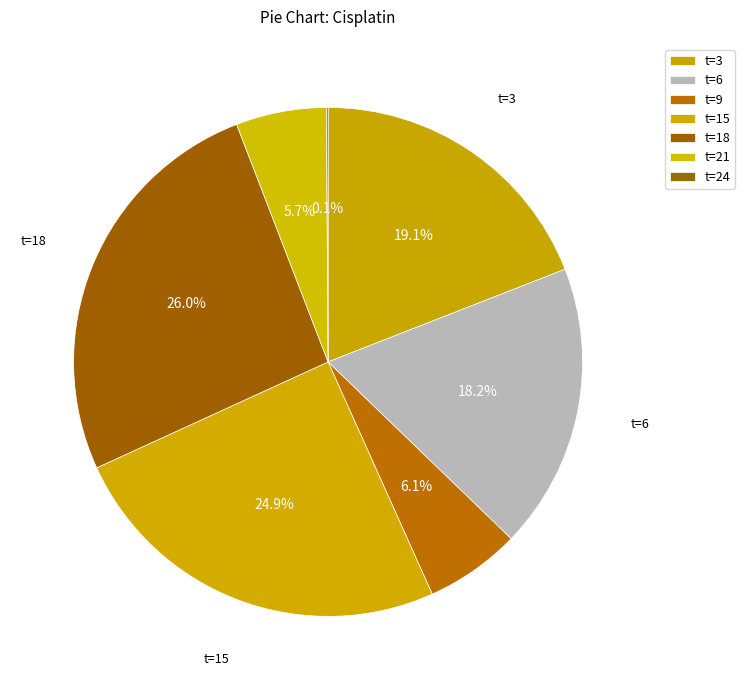

How many segments does this pie chart have?

7